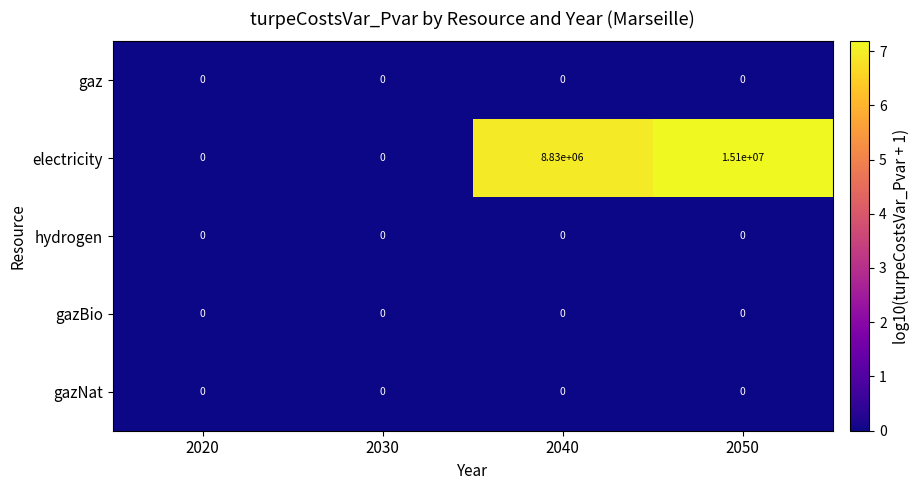

The gazNat series shows 0 at 2030. True or false?

True